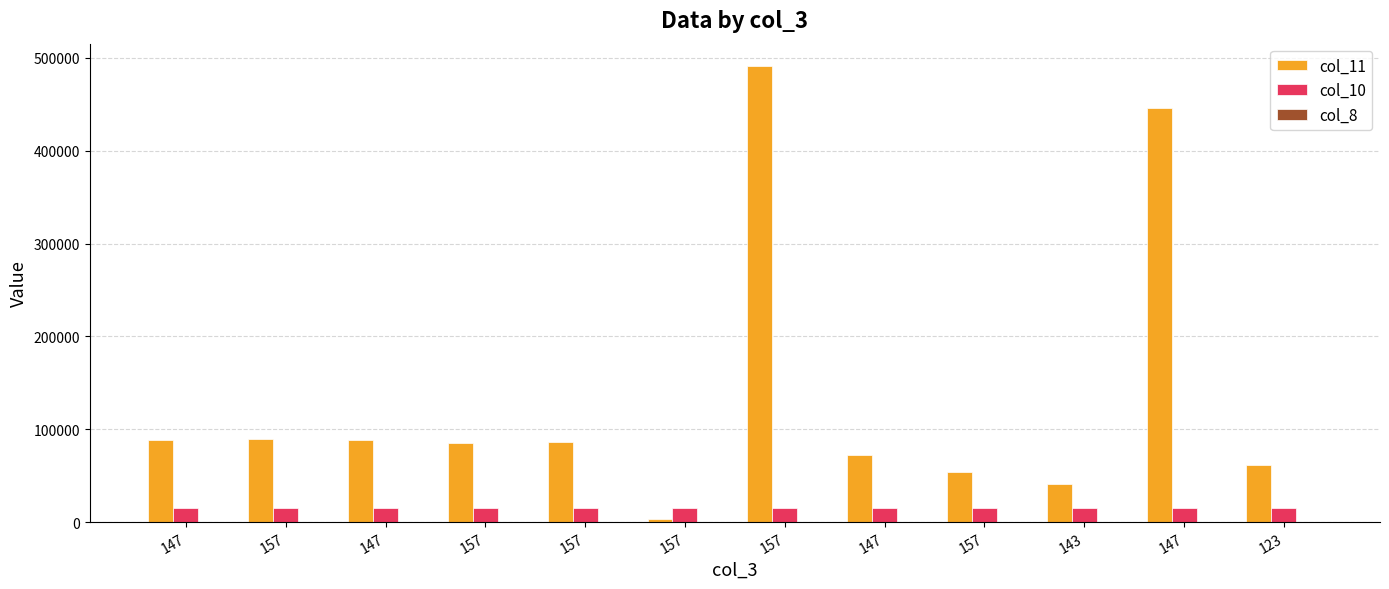

Where is col_10 nearest to the value 15012?

123